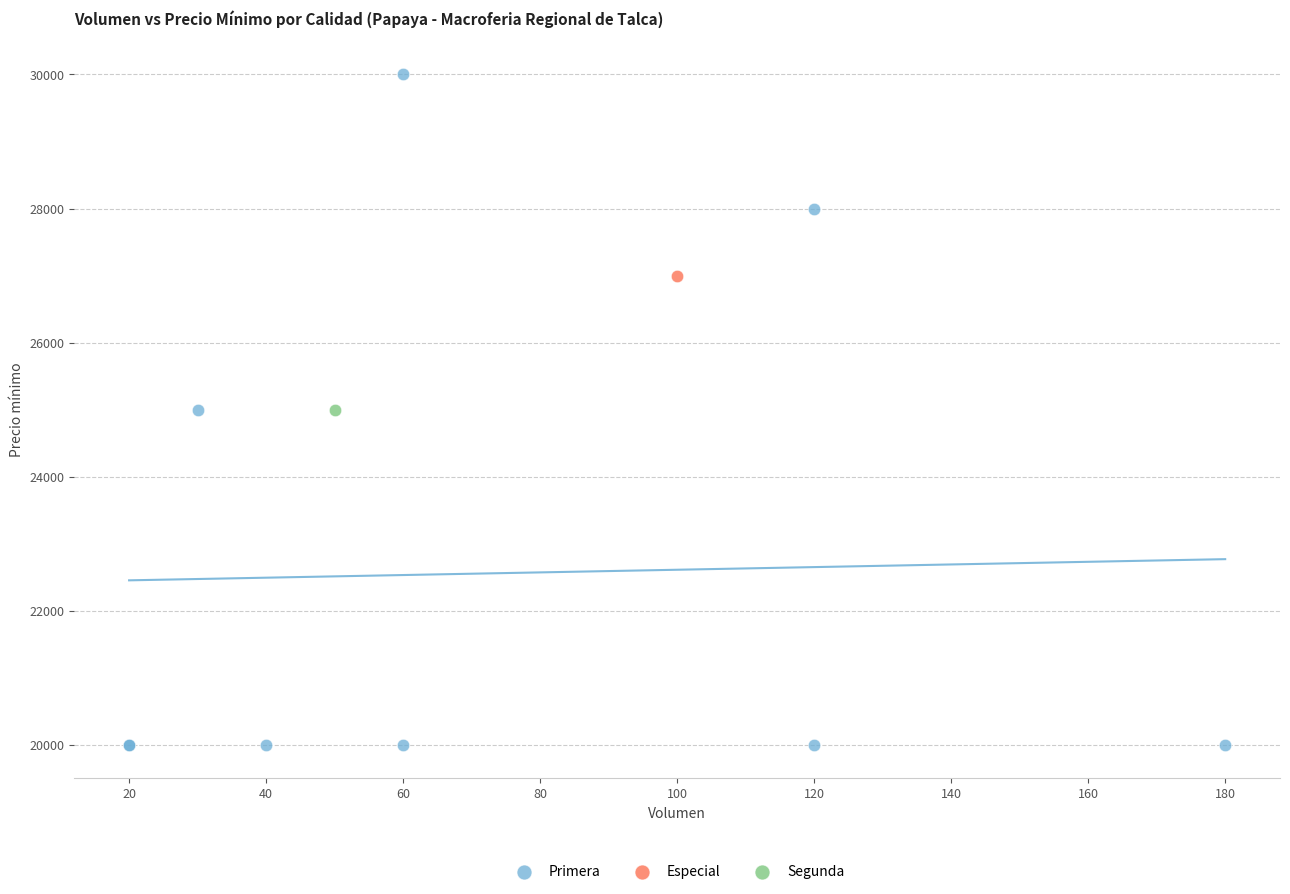

What are all the series names shown in the legend?

Primera, Especial, Segunda